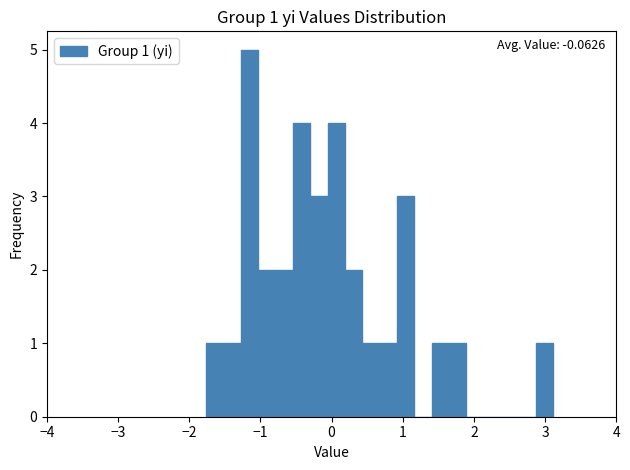

Read against the x-axis, roughly where is the centre of the tallest bar?

-1.2